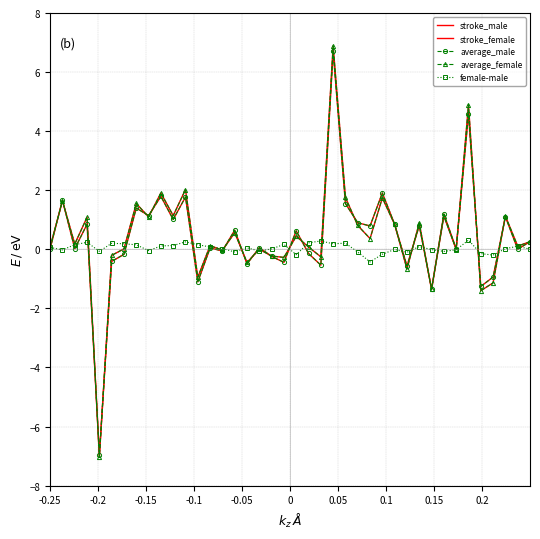

True or false: stroke_male has more than 0 points higher than both neighbors.

True